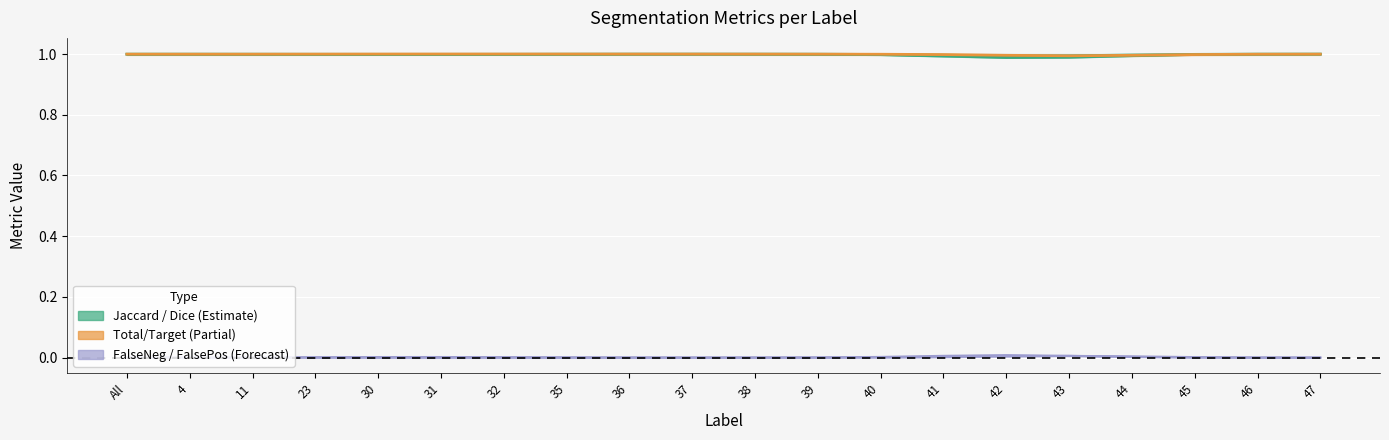

True or false: FalseNegative and Jaccard cross at least once.

False